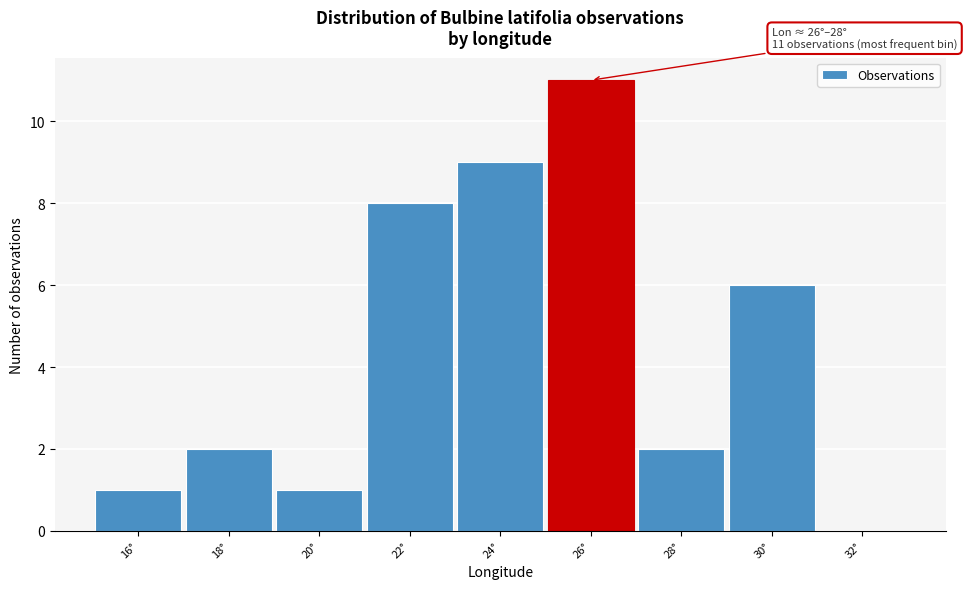

Reading left to right, list all the values displayed in this chart.

16°=1	18°=2	20°=1	22°=8	24°=9	26°=11	28°=2	30°=6	32°=0